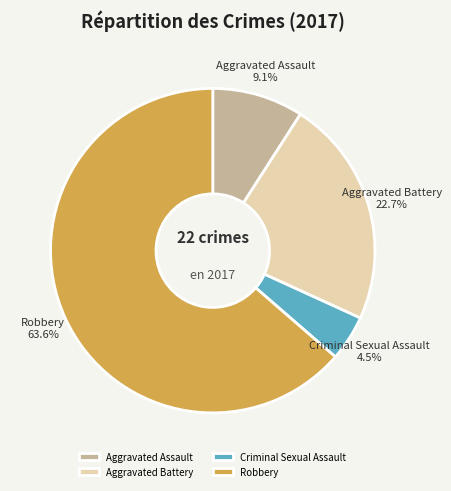

Between Aggravated Assault and Criminal Sexual Assault, which is larger?

Aggravated Assault